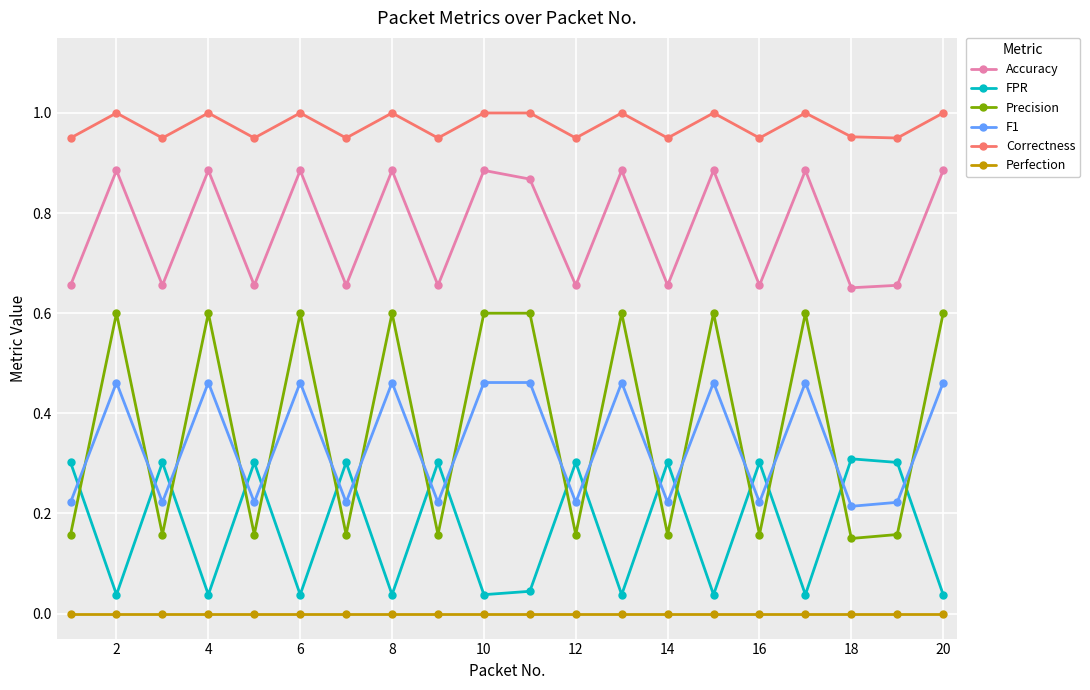

Which series has the widest spread of values?

Precision